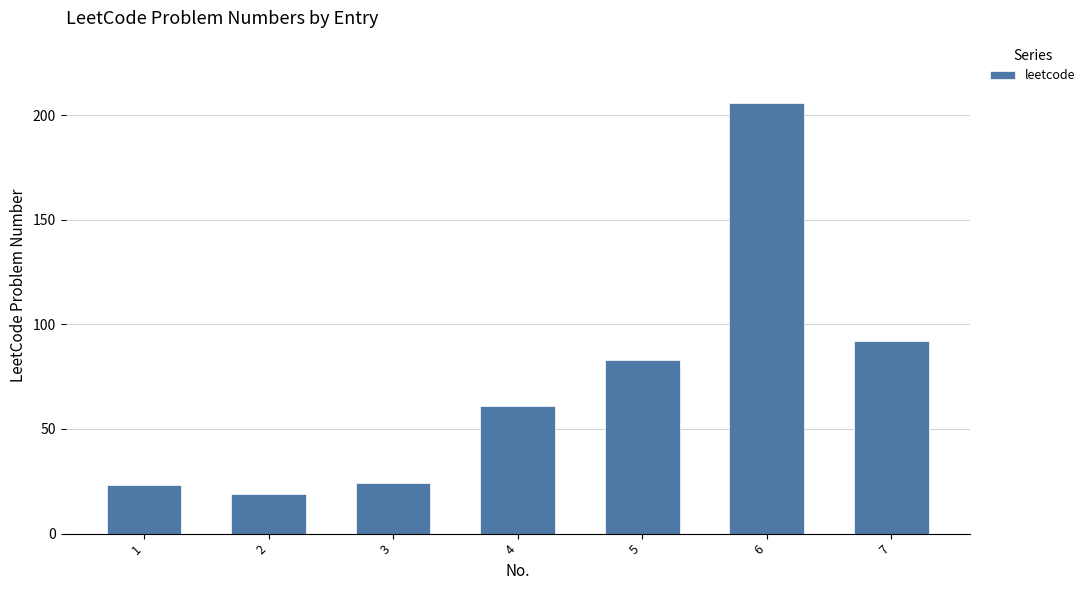

Where is the data nearest to the value 112?

7